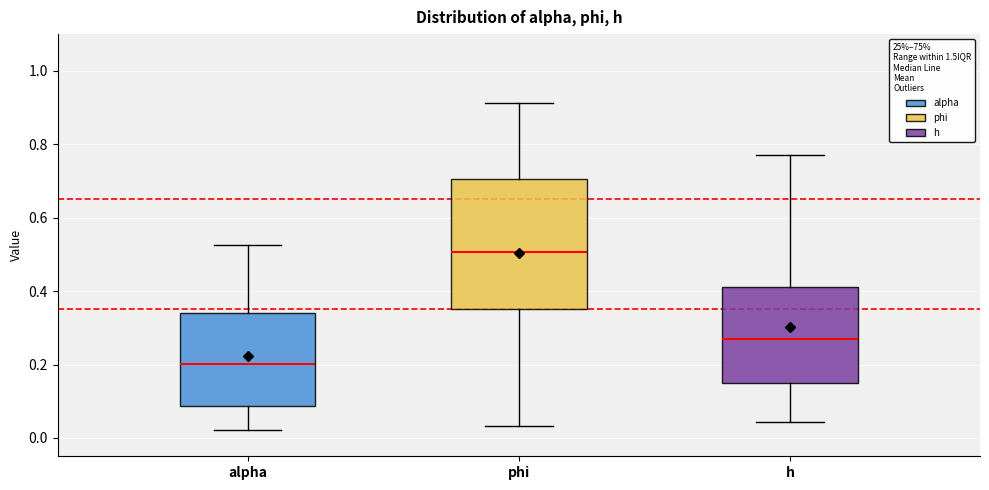

Reading left to right, transcribe this box plot: for each box, give where its median line is, the range the box spans, and where its two whiskers end, as read against the y-axis. The values are not printed on the chart, so give them approximately, as read against the axis.

alpha: median 0.20, box 0.08 to 0.34, whiskers 0.02 to 0.52
phi: median 0.50, box 0.36 to 0.70, whiskers 0.04 to 0.92
h: median 0.26, box 0.16 to 0.42, whiskers 0.04 to 0.76